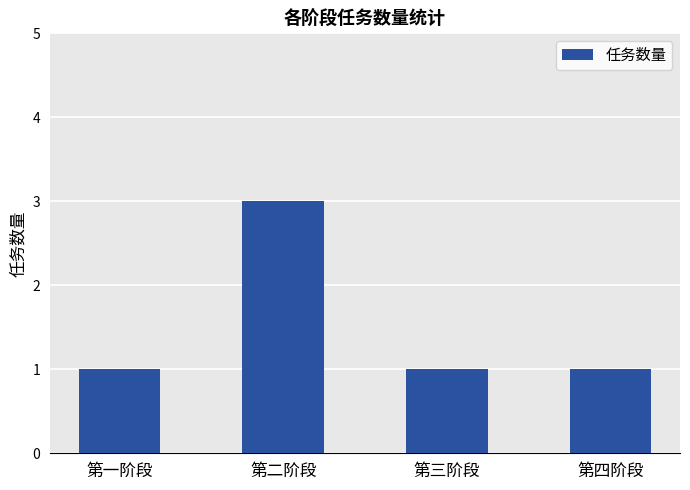

What is the label of the 1st bar from the left?

第一阶段